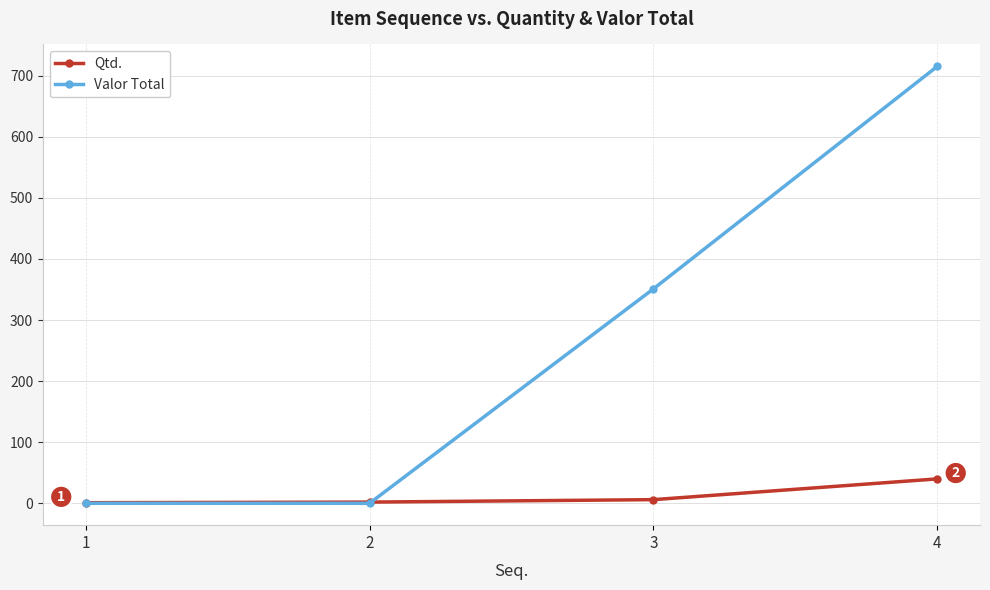

Read the Qtd. value at 4.

40.0